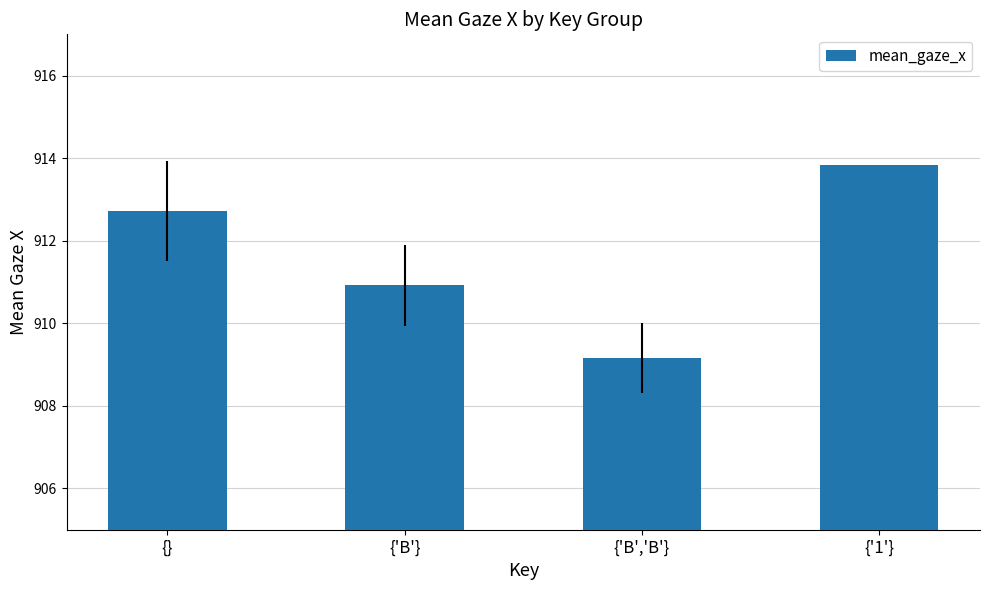

What is the average value?

911.7